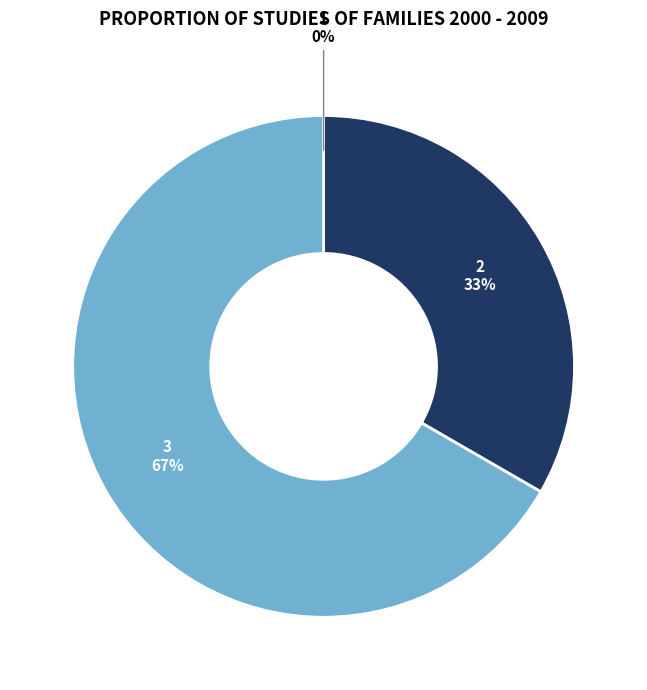

Is 3 the majority of the pie?

Yes